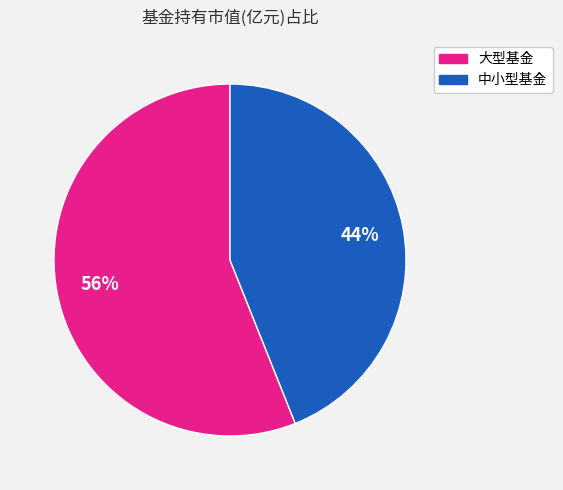

Does any single category account for the majority?

Yes